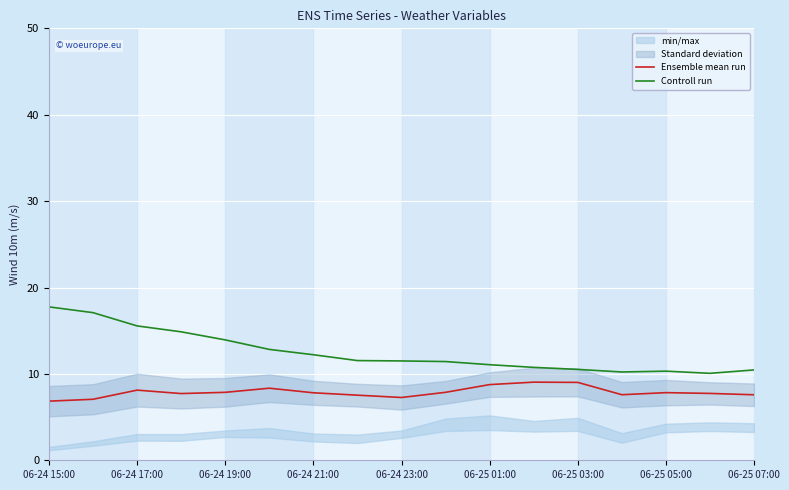

How many data points in Ensemble mean run are above 7?

16